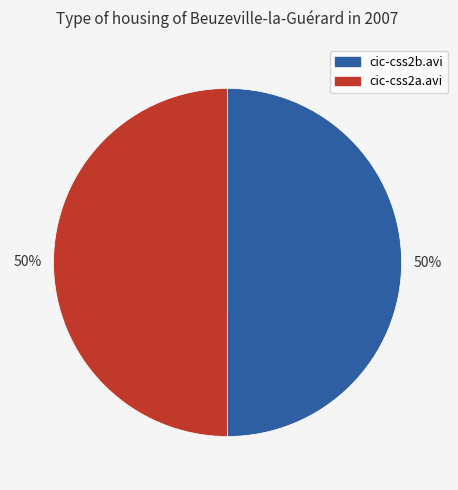

What is the ratio of the value at cic-css2a.avi to the value at cic-css2b.avi?

1.0